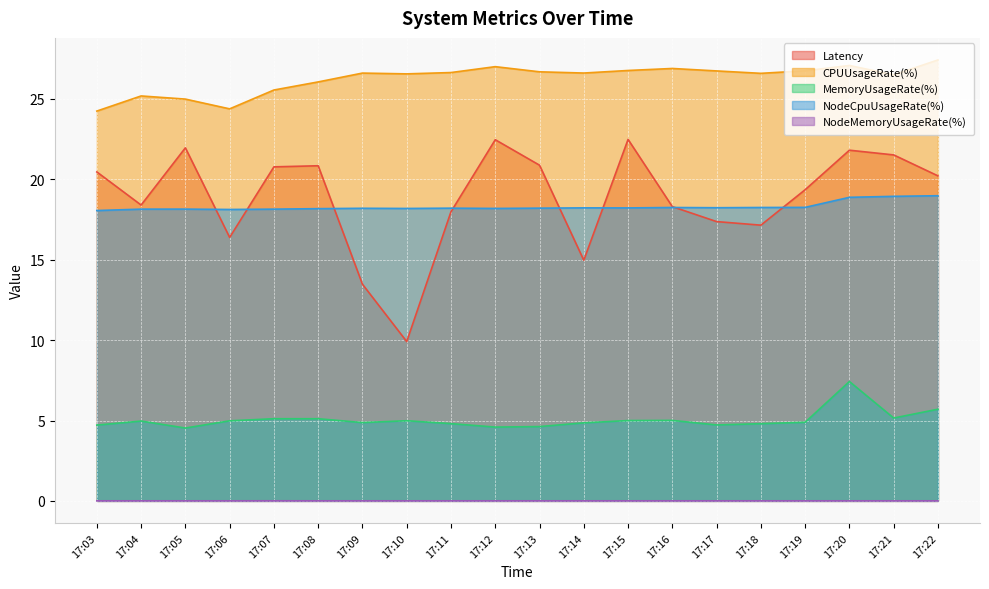

Reading right to left, list all the values displayed in this chart.

Latency: 20.2	21.5	21.8	19.4	17.1	17.4	18.3	22.5	15.0	20.9	22.5	18.0	9.9	13.5	20.8	20.8	16.4	22.0	18.4	20.5
CPUUsageRate(%): 27.4	26.5	27.1	26.8	26.6	26.7	26.9	26.8	26.6	26.7	27.0	26.6	26.6	26.6	26.1	25.6	24.4	25.0	25.2	24.2
MemoryUsageRate(%): 5.7	5.2	7.4	4.9	4.8	4.7	5.0	5.0	4.9	4.6	4.6	4.8	5.0	4.9	5.1	5.1	5.0	4.5	5.0	4.7
NodeCpuUsageRate(%): 19.0	18.9	18.9	18.3	18.2	18.2	18.2	18.2	18.2	18.2	18.2	18.2	18.2	18.2	18.2	18.1	18.1	18.1	18.1	18.1
NodeMemoryUsageRate(%): 0.0	0.0	0.0	0.0	0.0	0.0	0.0	0.0	0.0	0.0	0.0	0.0	0.0	0.0	0.0	0.0	0.0	0.0	0.0	0.0